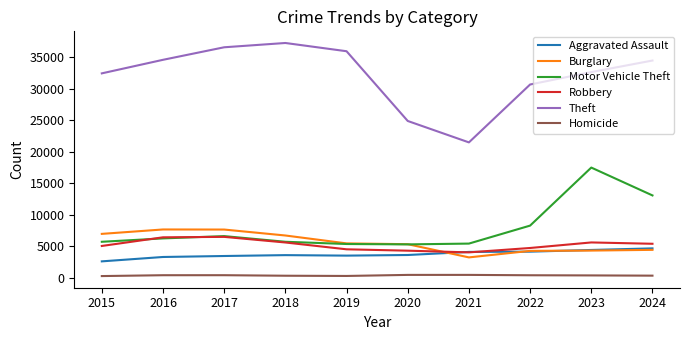

Count the number of data series in this chart.

6